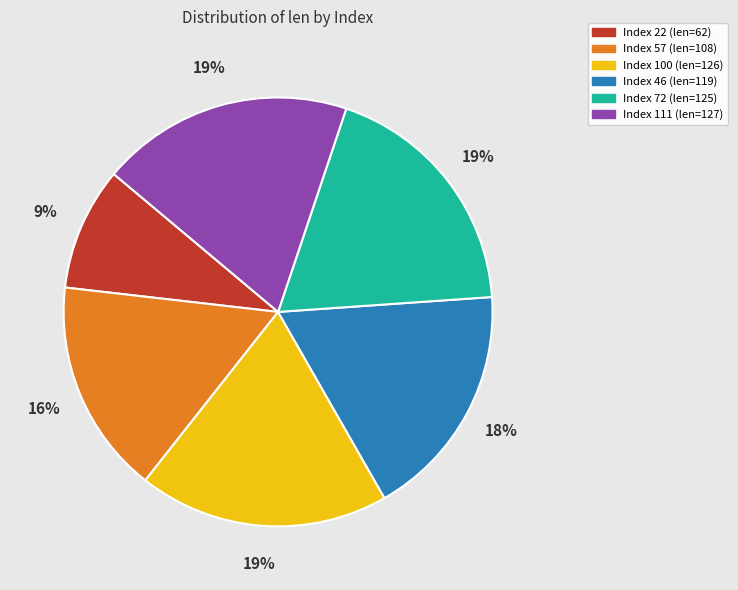

Is there a majority slice in this chart?

No